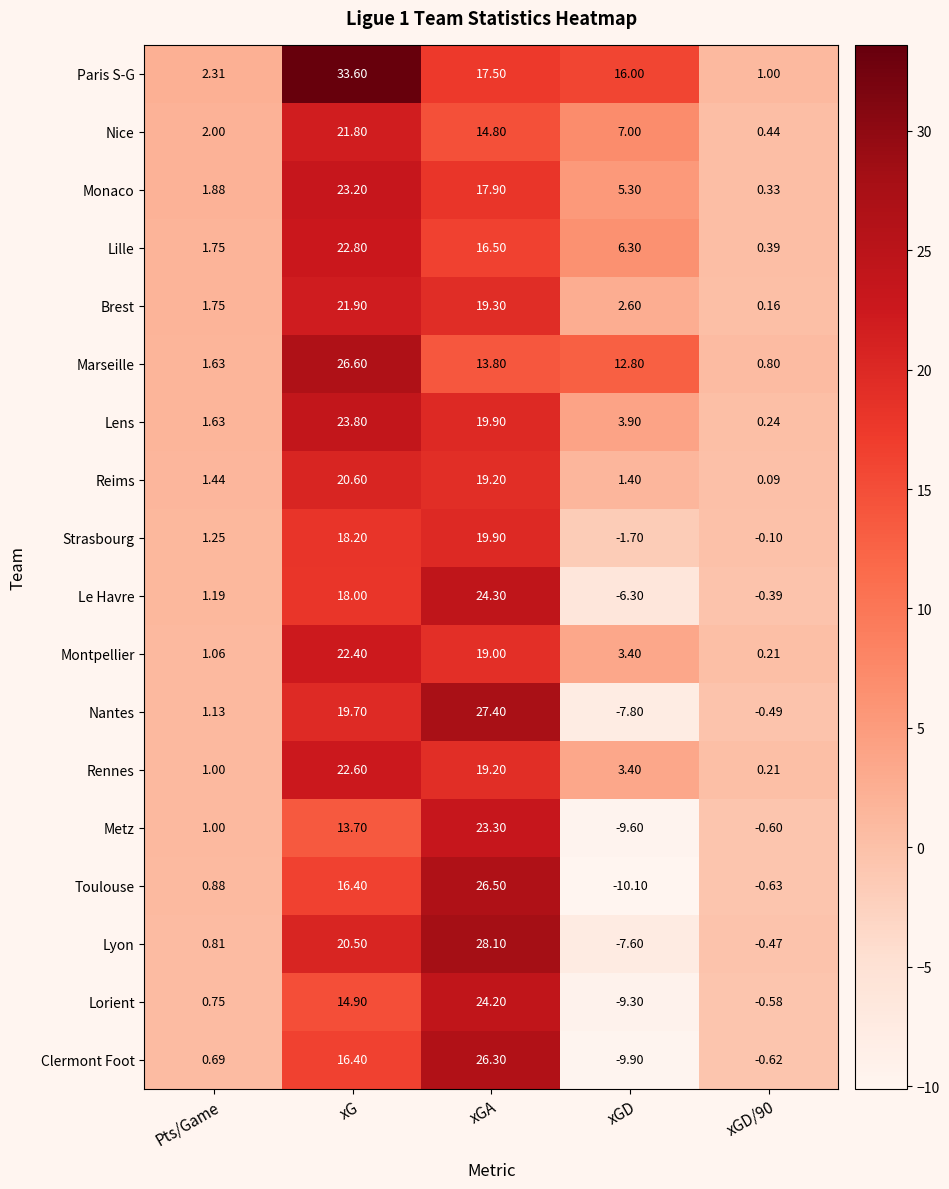

At which label does Monaco first exceed 5?

xG